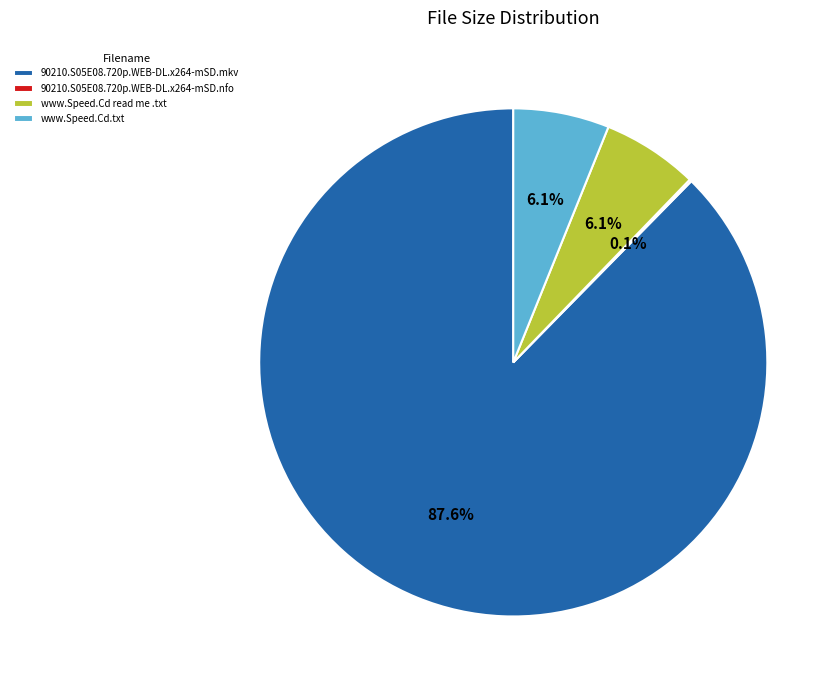

Which category accounts for the majority?

90210.S05E08.720p.WEB-DL.x264-mSD.mkv